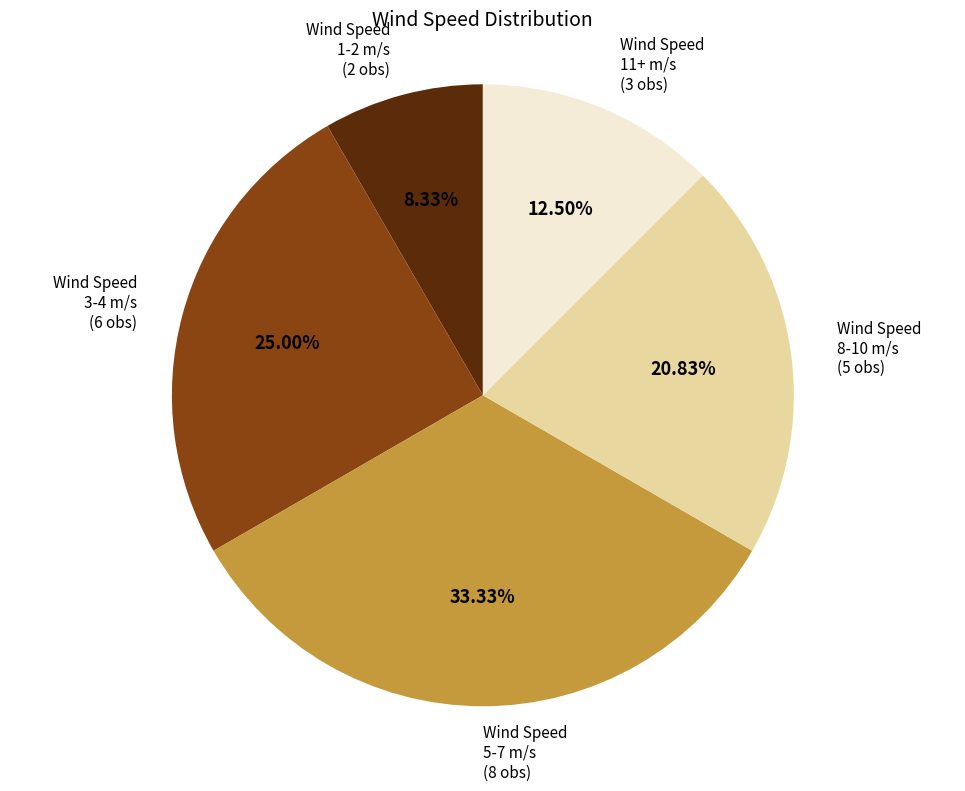

Is there a majority slice in this chart?

No